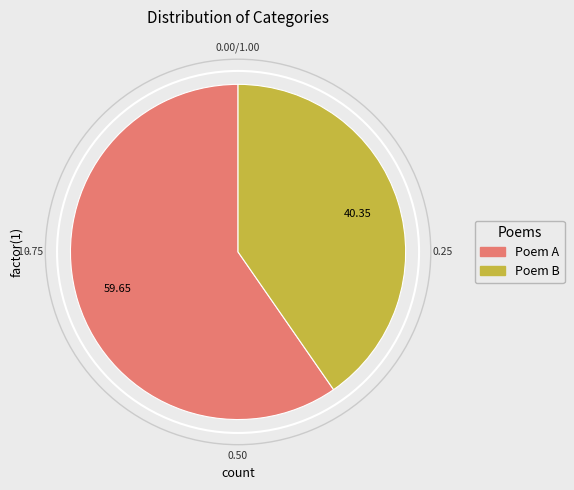

Is there a majority slice in this chart?

Yes